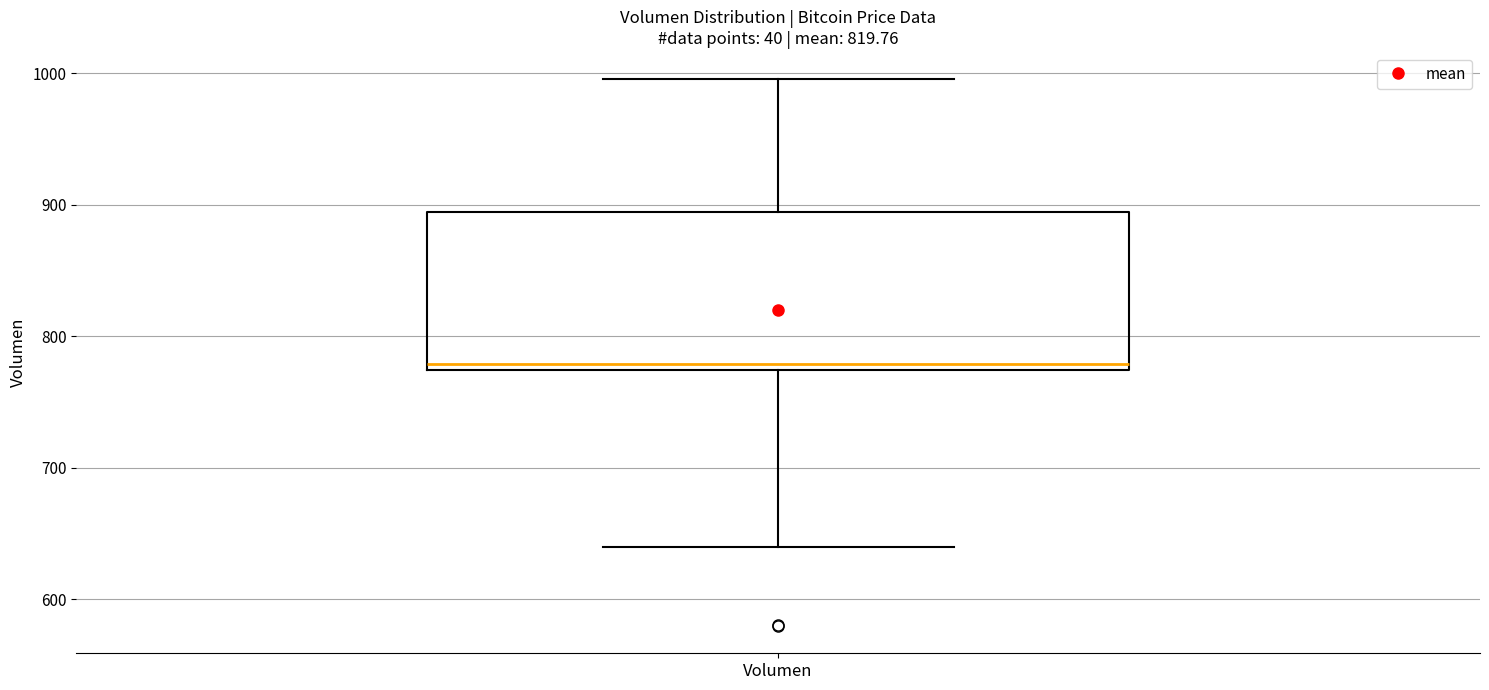

Read this box plot against the y-axis: the position of the median line, the range covered by the box, and the ends of both whiskers. The values are not printed on the chart, so give them approximately, as read against the axis.

median 780, box 770 to 890, whiskers 640 to 1000